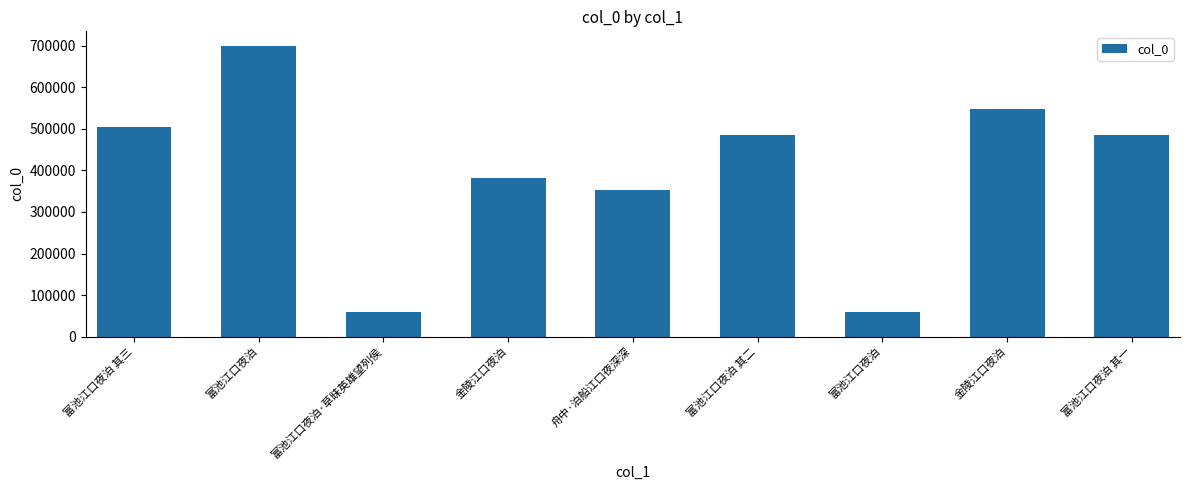

How many values are below 486029?

4